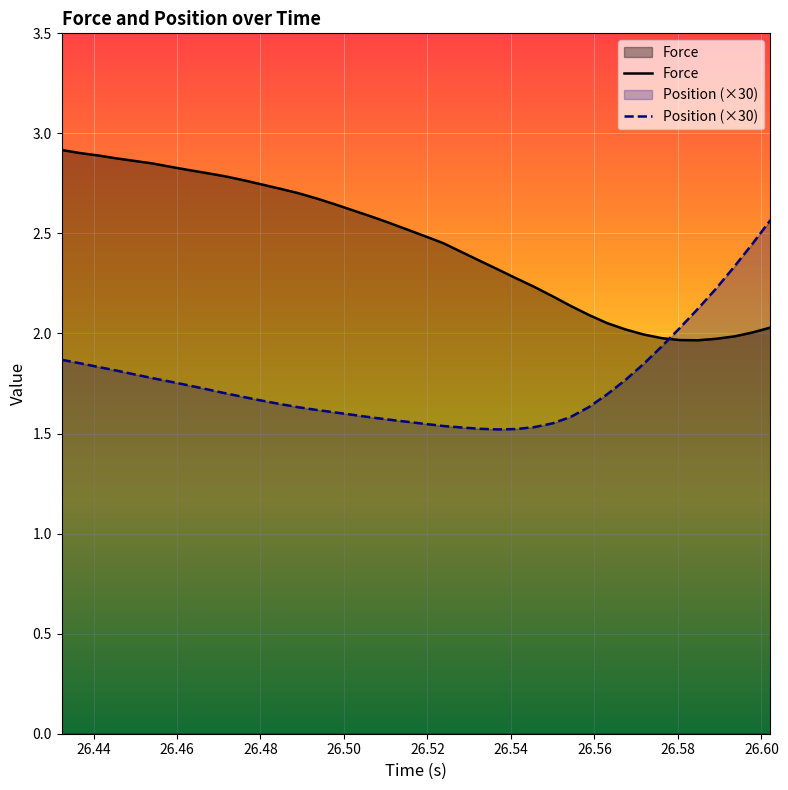

How many interior local valleys does the Force series have?

1